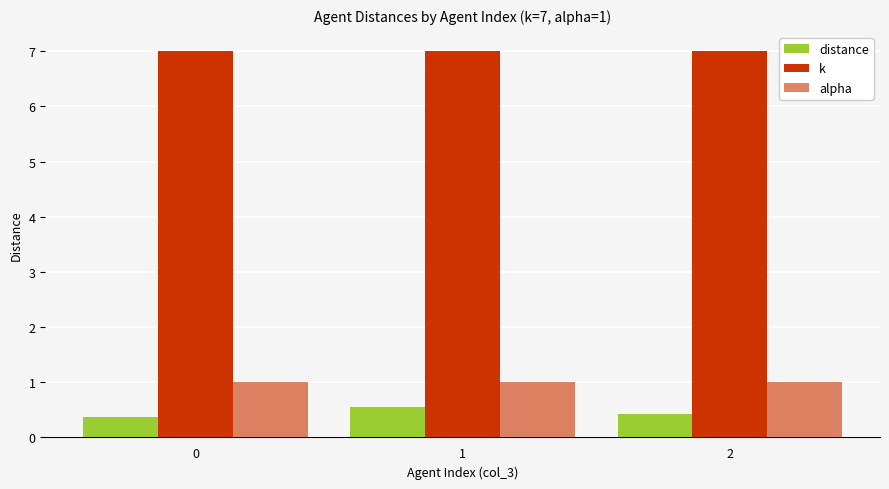

What is the value of the k bar at the 2nd from the left?

7.0